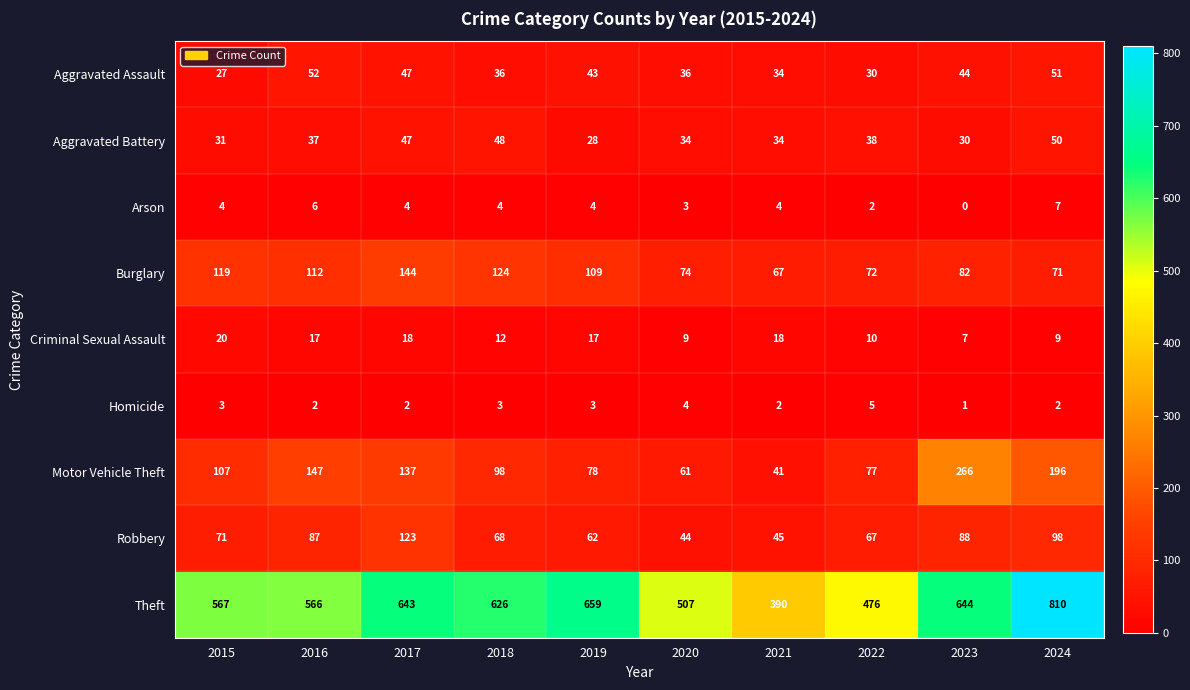

Which series has the widest spread of values?

Theft